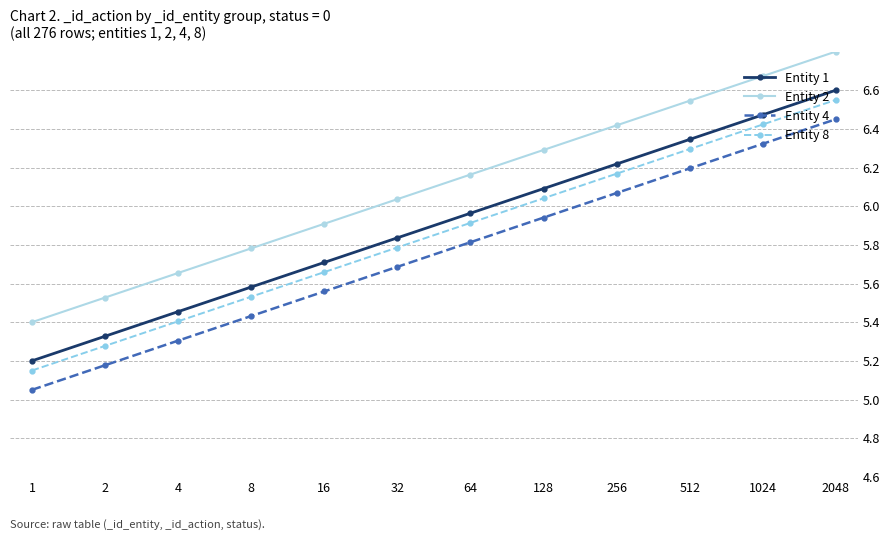

True or false: Entity 1 and Entity 4 cross at least once.

False